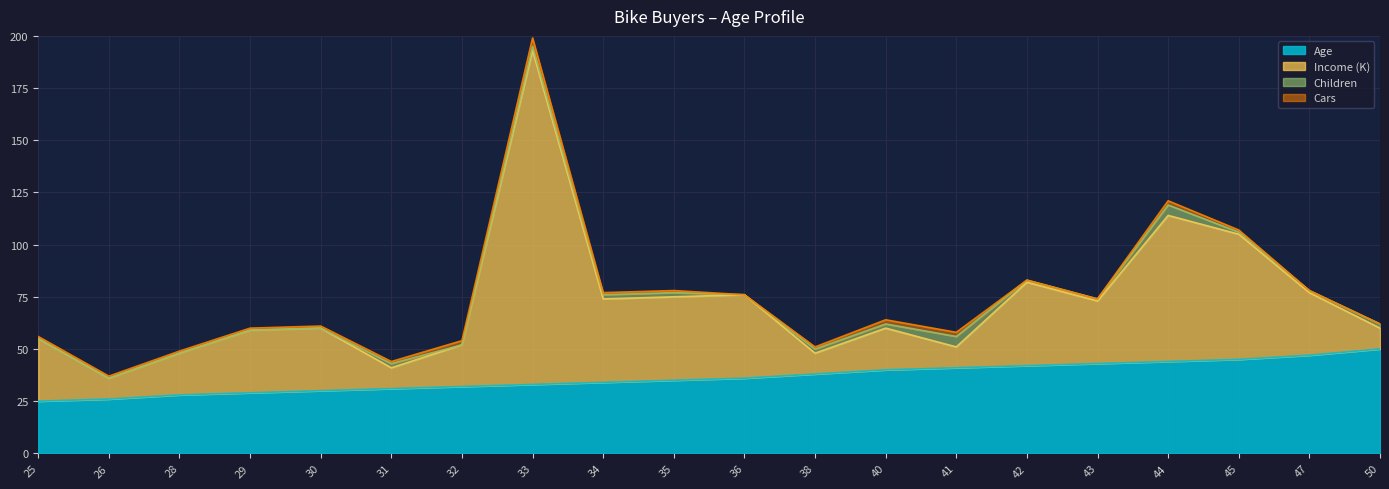

True or false: Income (K) and Age intersect in this chart.

True